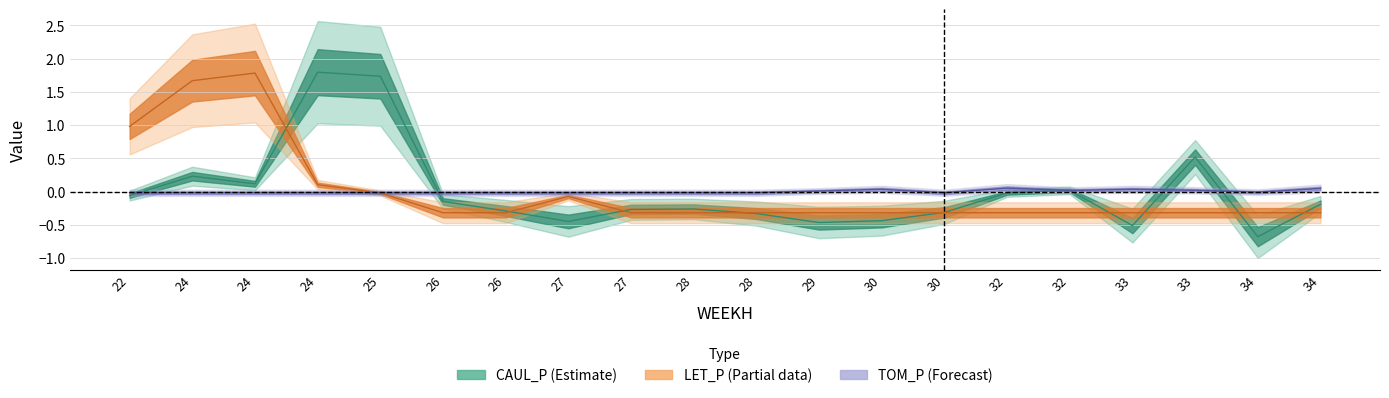

Is the value of TOM_P at 33 greater than the value of CAUL_P at 32?

Yes